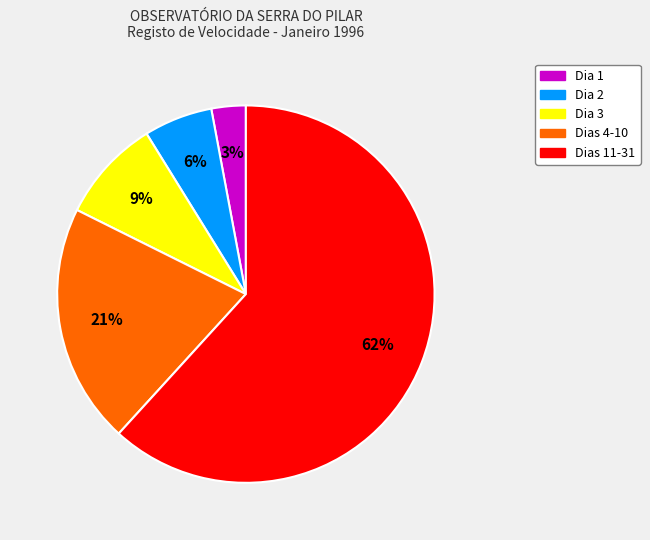

To the nearest percent, what is the average slice percentage?

20%